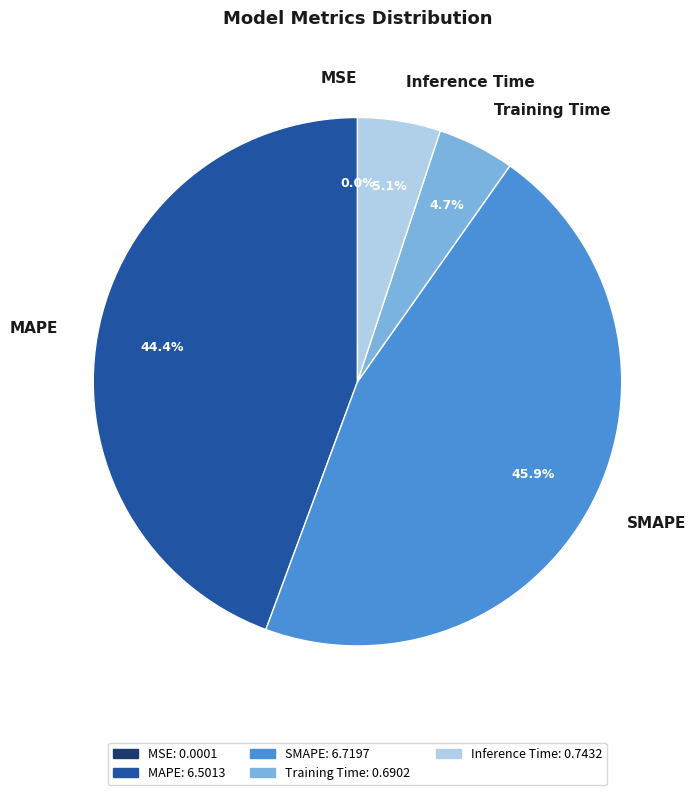

Is there a majority slice in this chart?

No